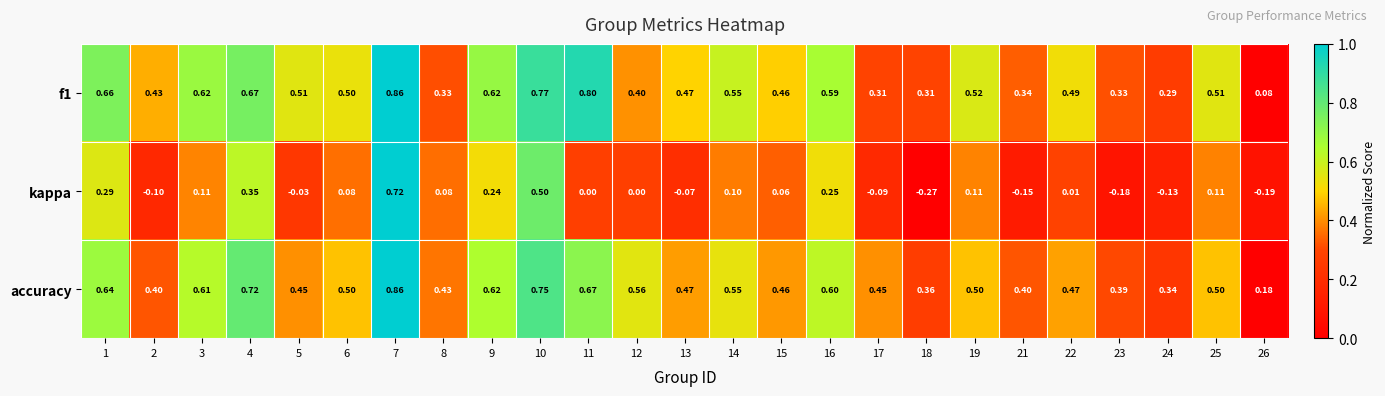

Is the value of f1 at 25 greater than the value of accuracy at 18?

Yes